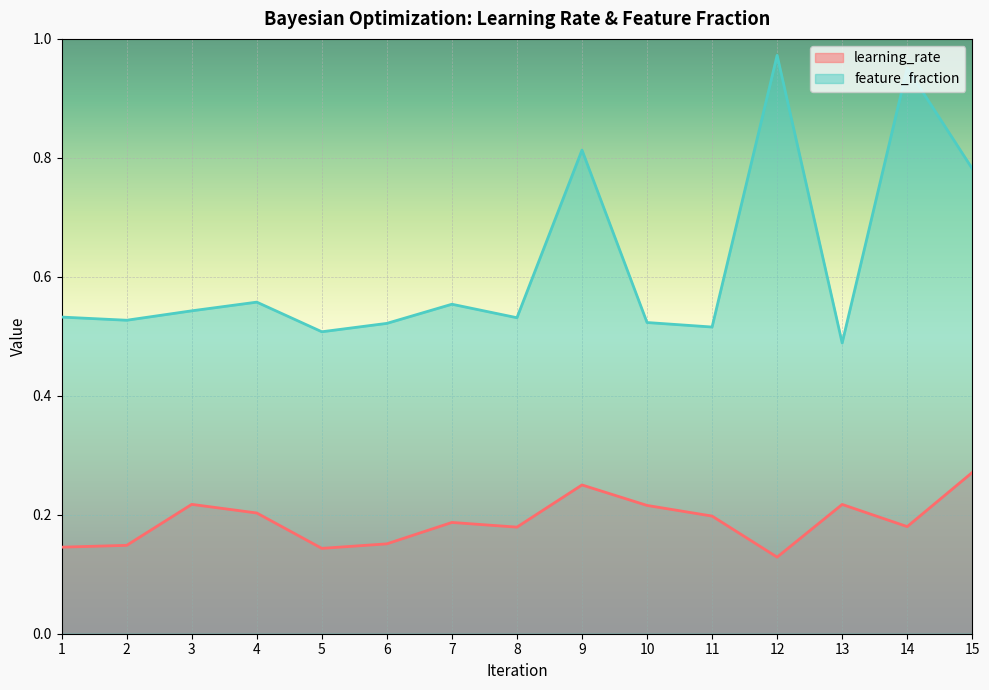

What are all the series names shown in the legend?

learning_rate, feature_fraction